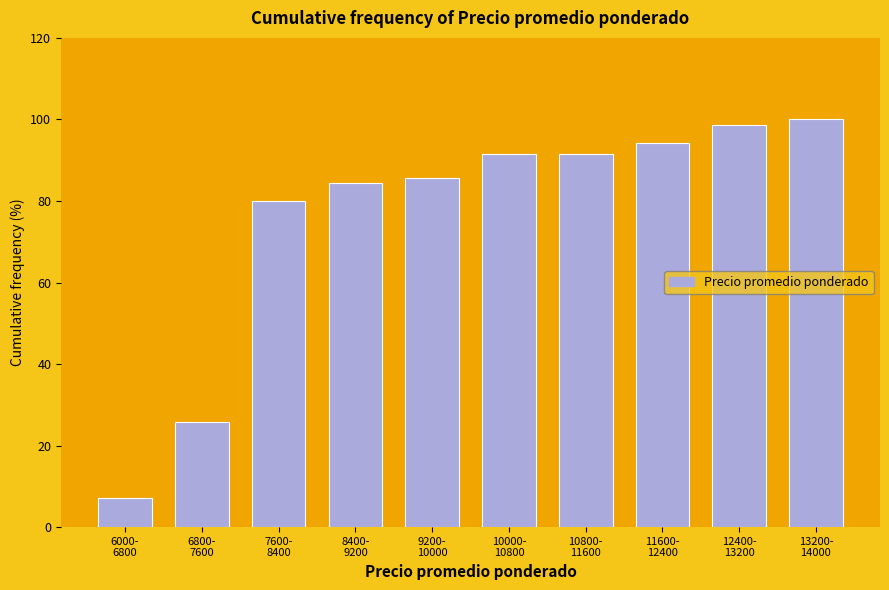

Reading left to right, what are all the values shown in this chart?

7.1	25.7	80.0	84.3	85.7	91.4	91.4	94.3	98.6	100.0